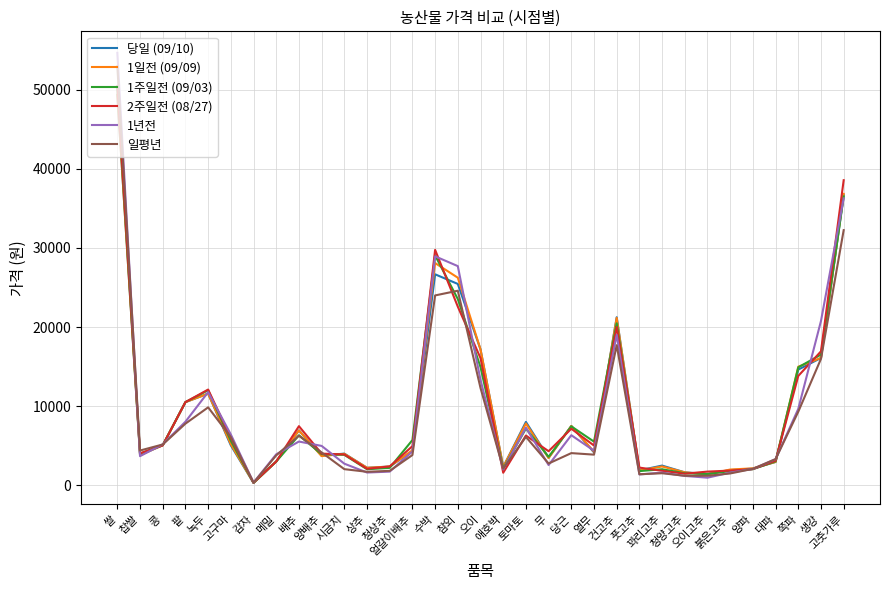

True or false: 1주일전 (09/03) and 당일 (09/10) cross at least once.

True